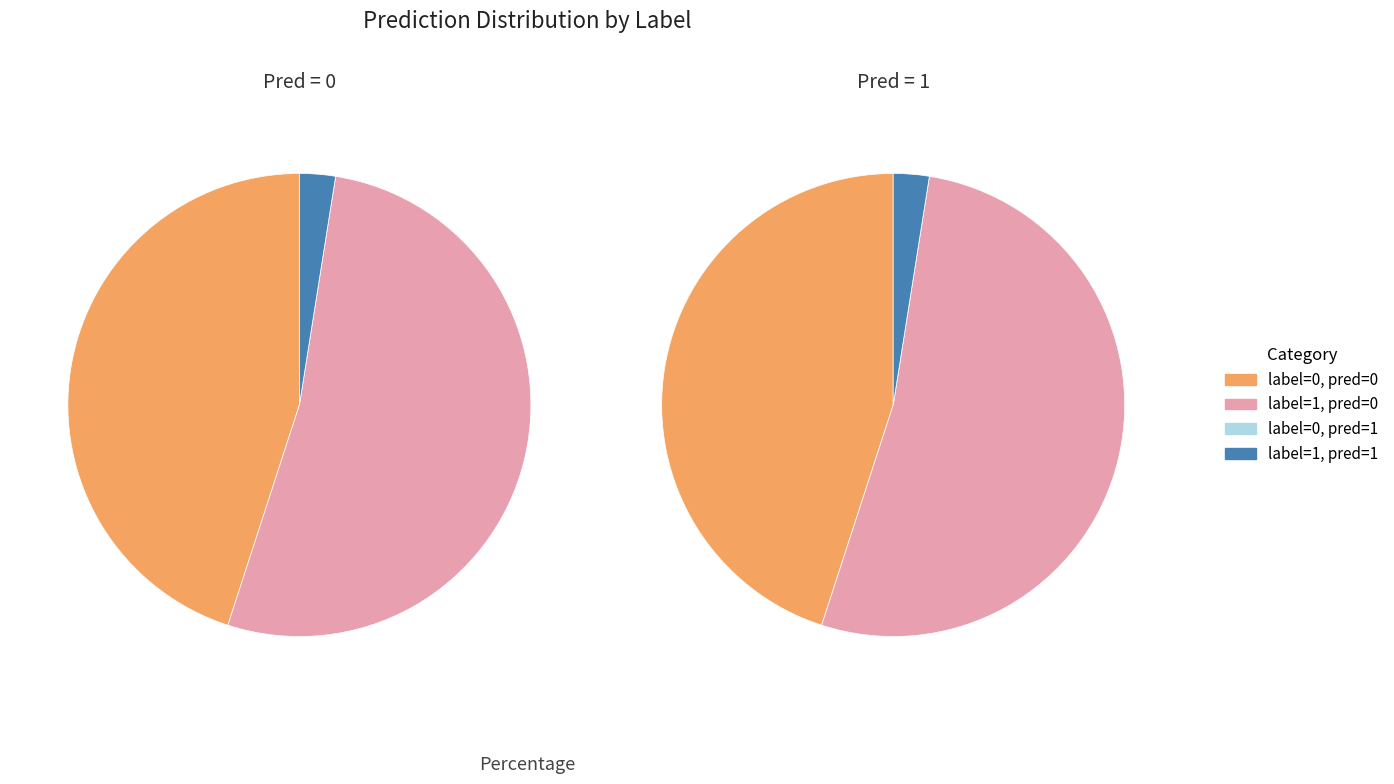

How many segments does this pie chart have?

4